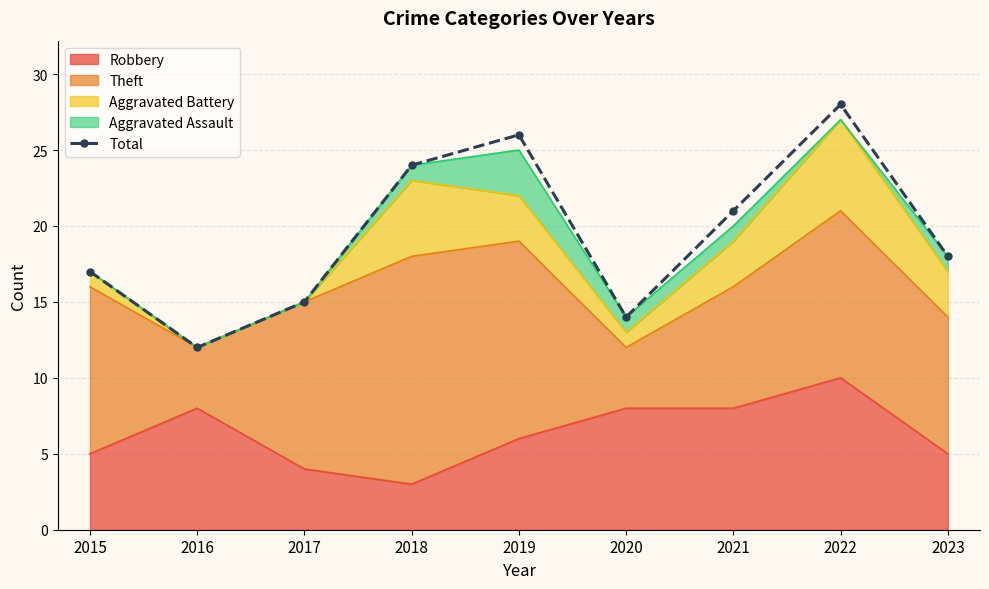

True or false: the data shows 46 at 2019.

False